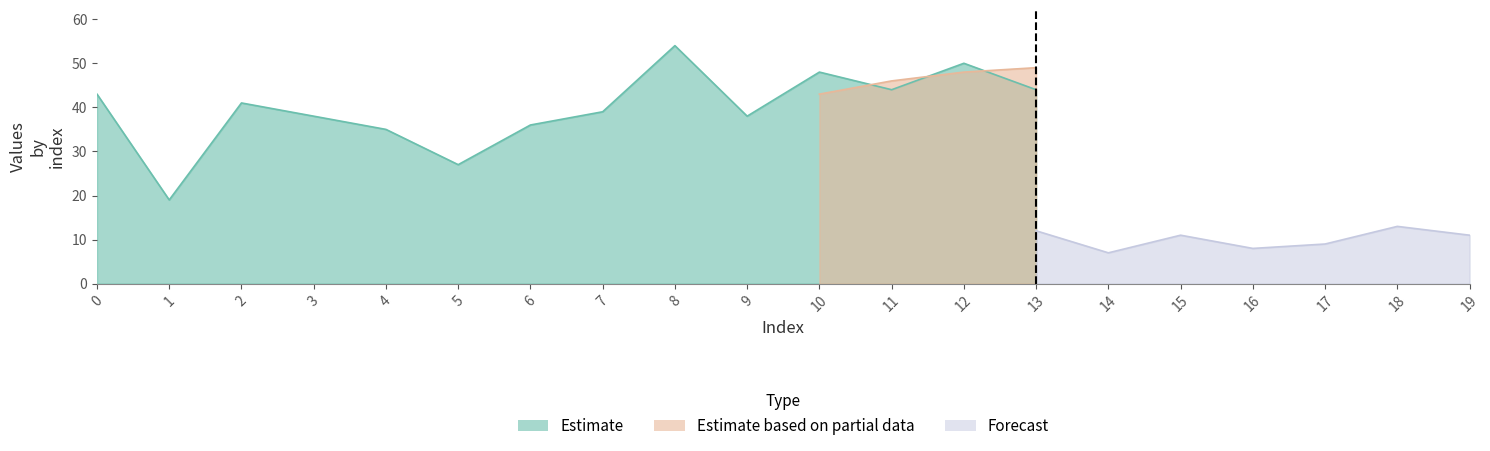

Between 2 and 19, which is larger?

2